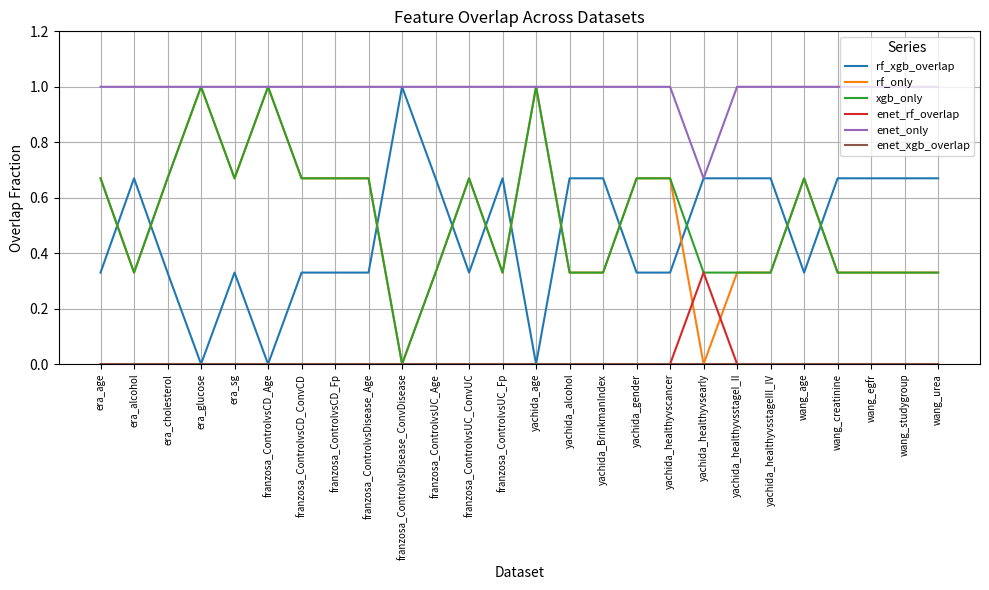

What is the difference between the highest and lowest values at franzosa_ControlvsUC_Age?

1.0